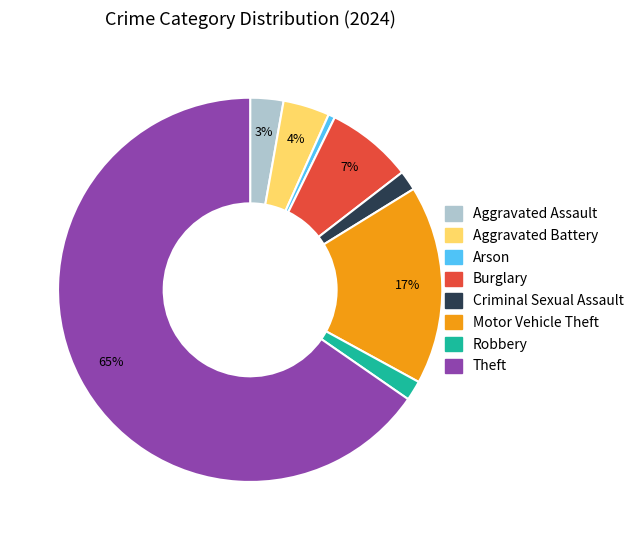

Is there any slice that represents more than half of the pie?

Yes